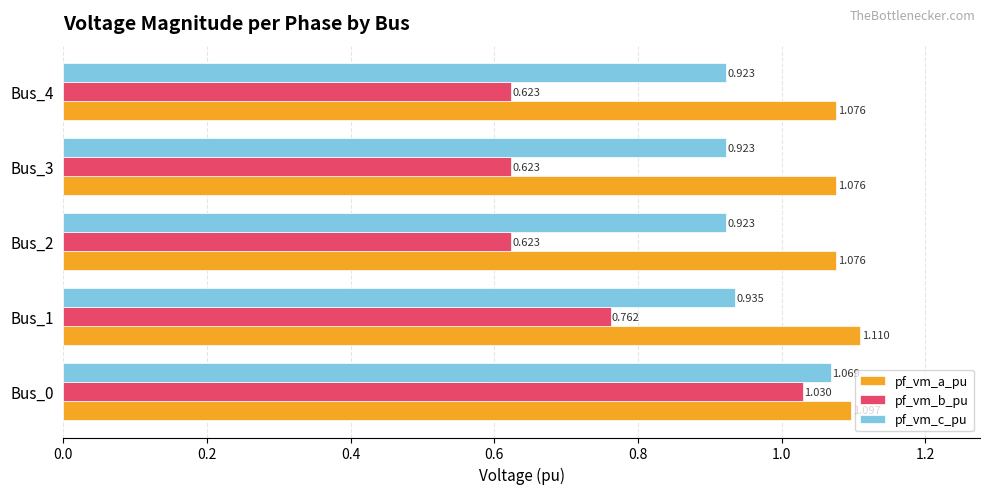

Which series has the largest range (max minus min)?

pf_vm_b_pu